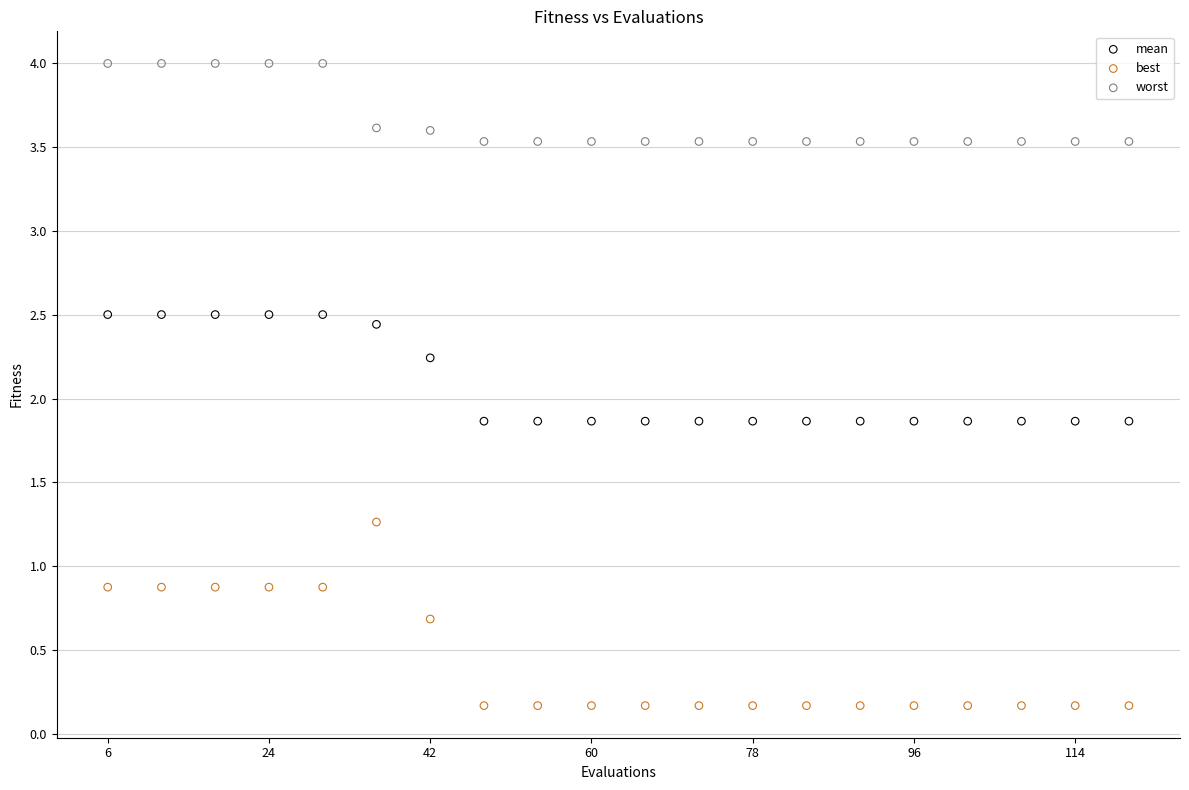

Which series has the largest Y range (max minus min)?

best